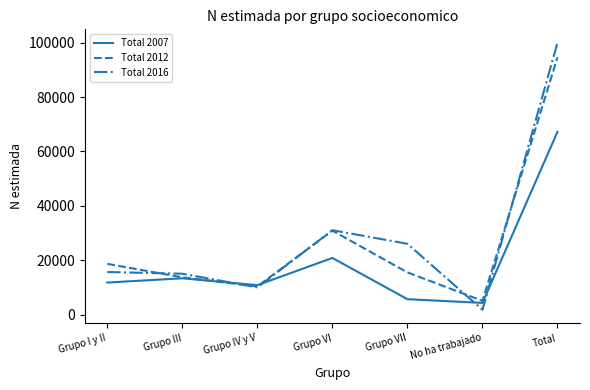

At which label does Total 2012 first exceed 15588?

Grupo I y II